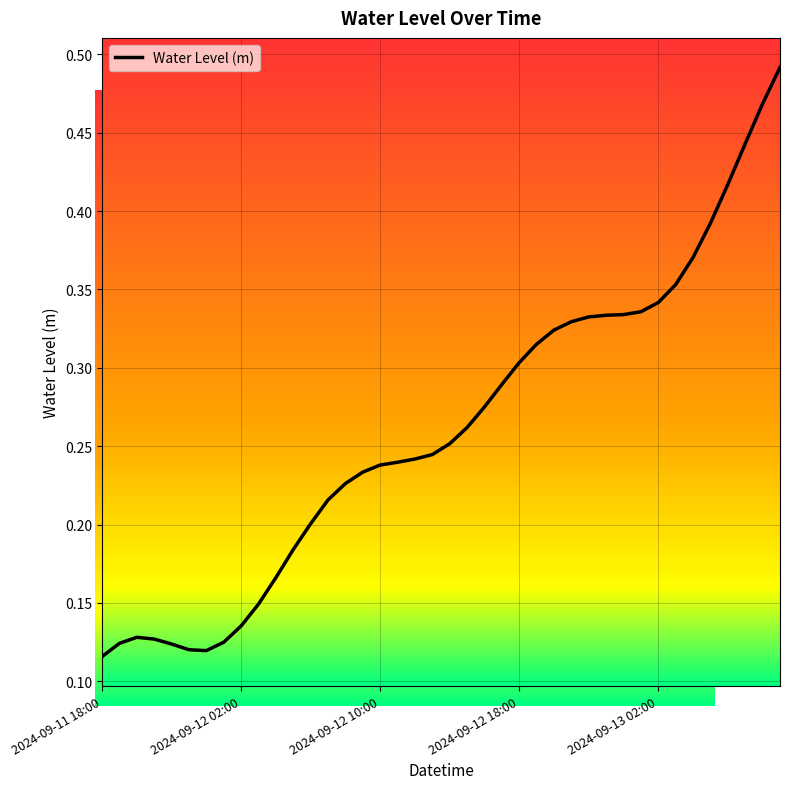

Does the chart have visible grid lines?

Yes